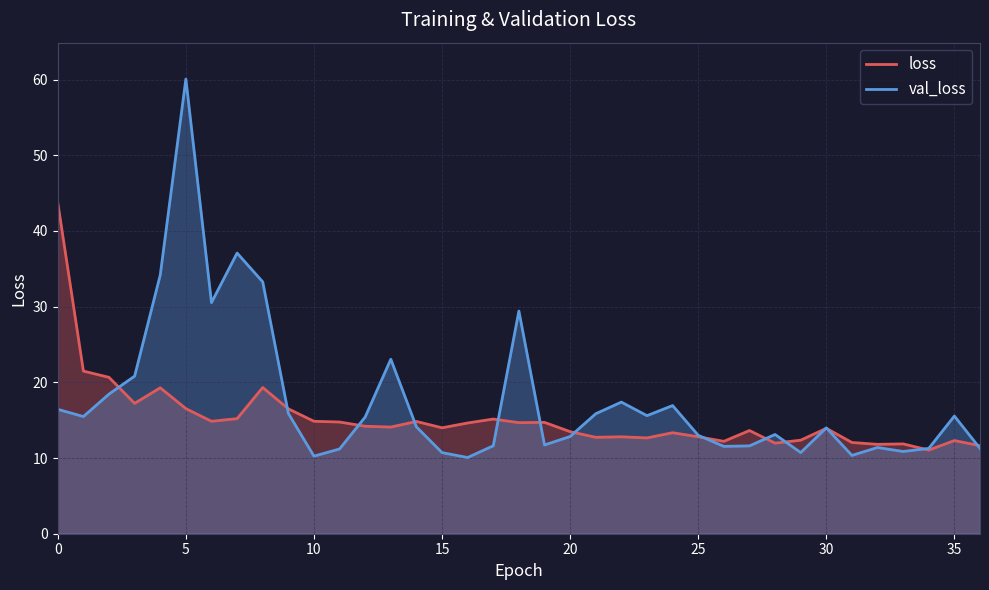

The val_loss series shows 15.6 at 23. True or false?

True